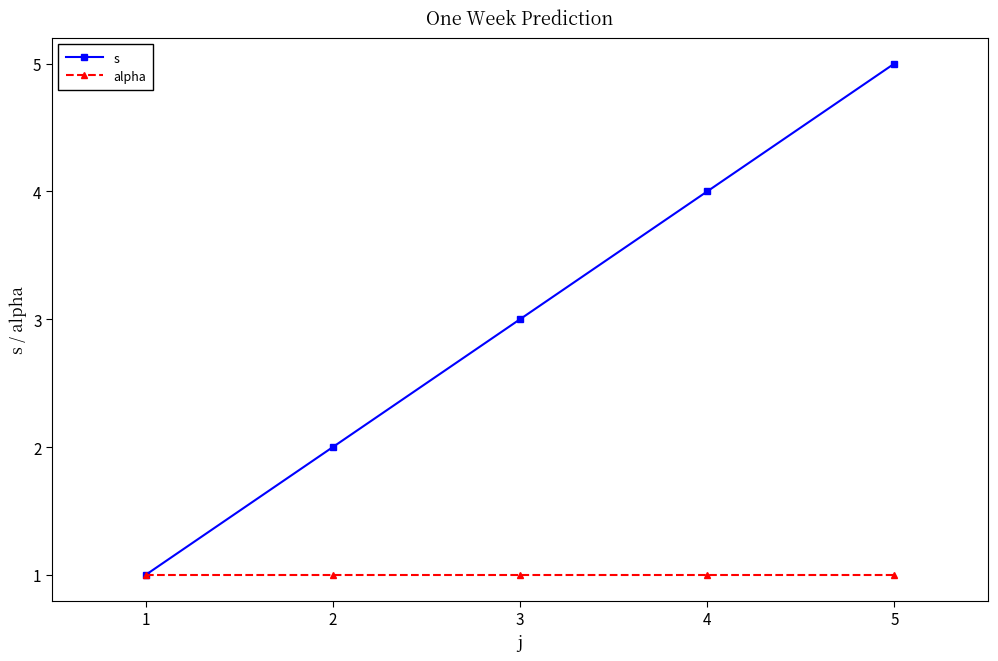

What are all the series names shown in the legend?

s, alpha